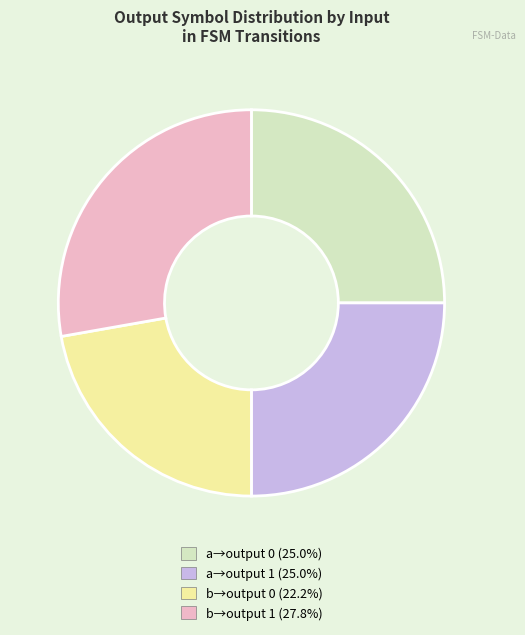

Does any single category account for the majority?

No